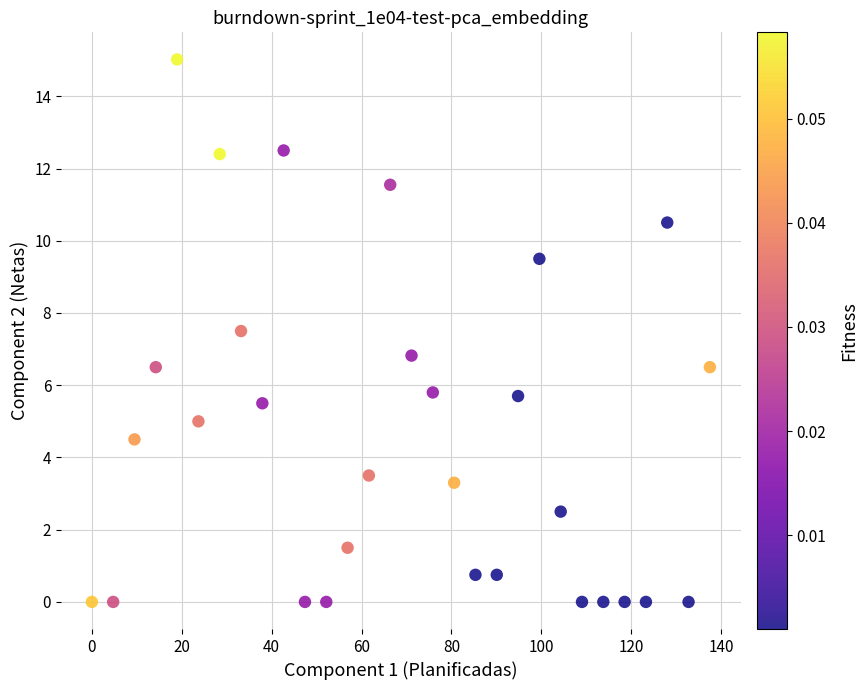

What Y value in the scatter plot is closest to 7?

6.8